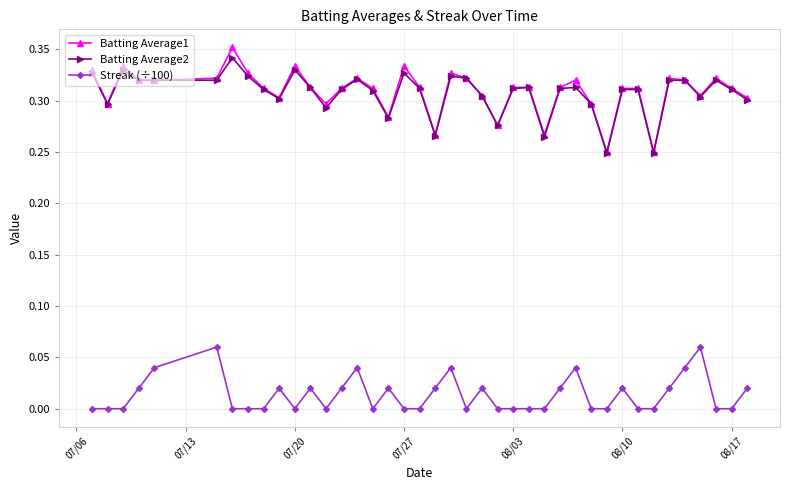

Which series has the widest spread of values?

Batting Average1